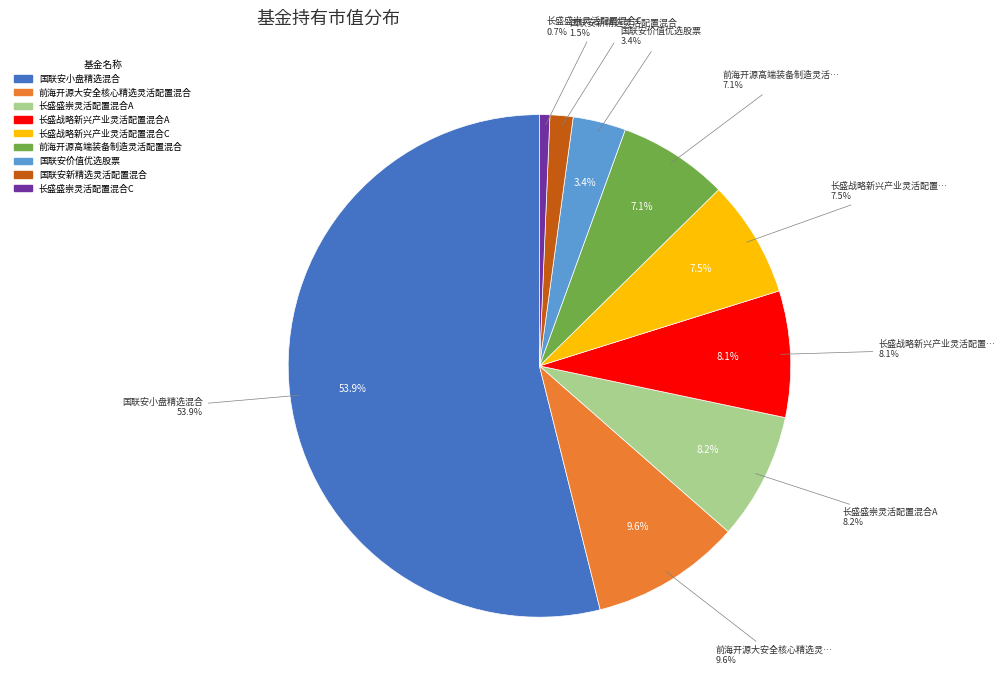

What is the largest slice in the pie chart?

国联安小盘精选混合